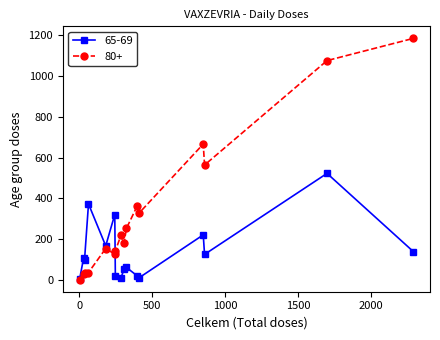

Which series has the largest total across all categories?

80+